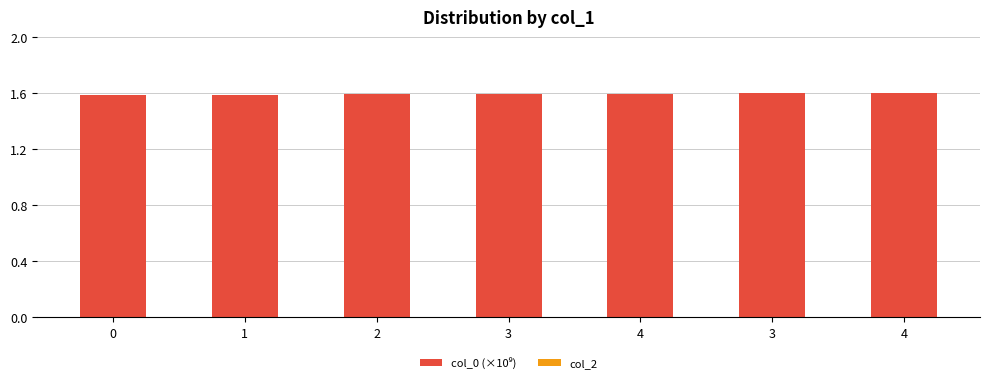

Does the chart contain stacked bars?

No